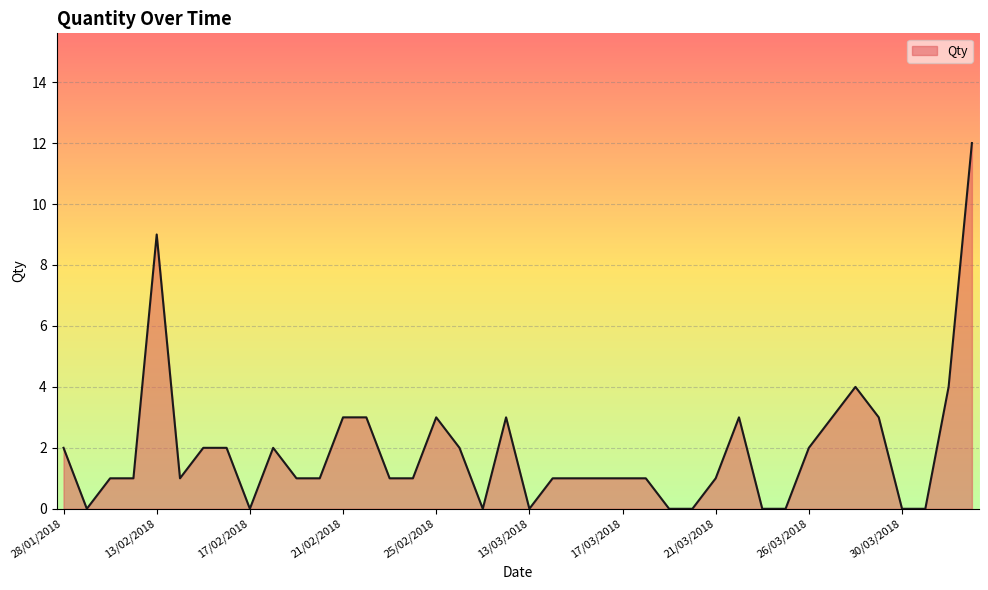

What is the greatest value displayed?

12